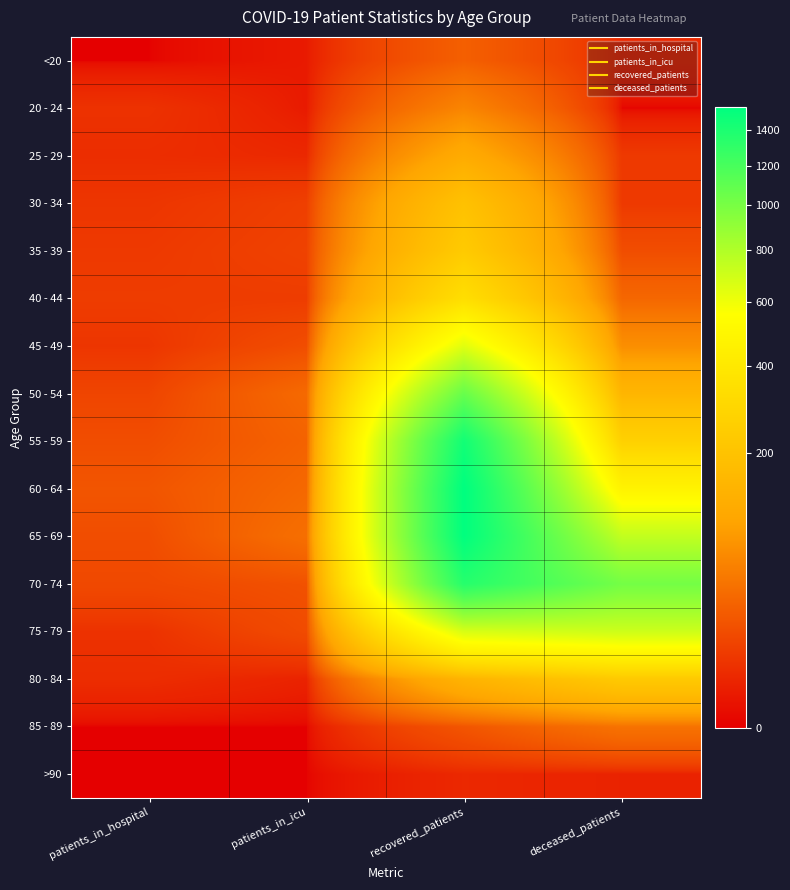

Which has a higher value, patients_in_icu or recovered_patients?

recovered_patients